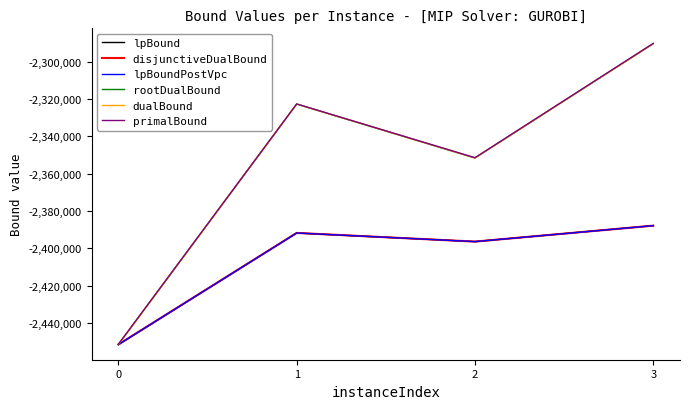

Where is the first local maximum for rootDualBound?

1